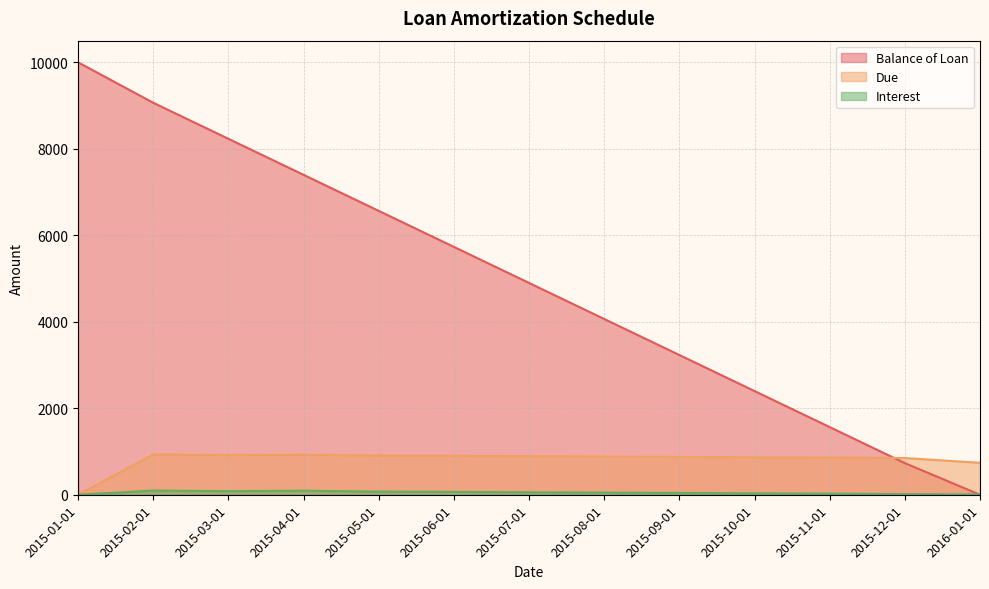

How many values in the Balance of Loan series are below 4898?

6